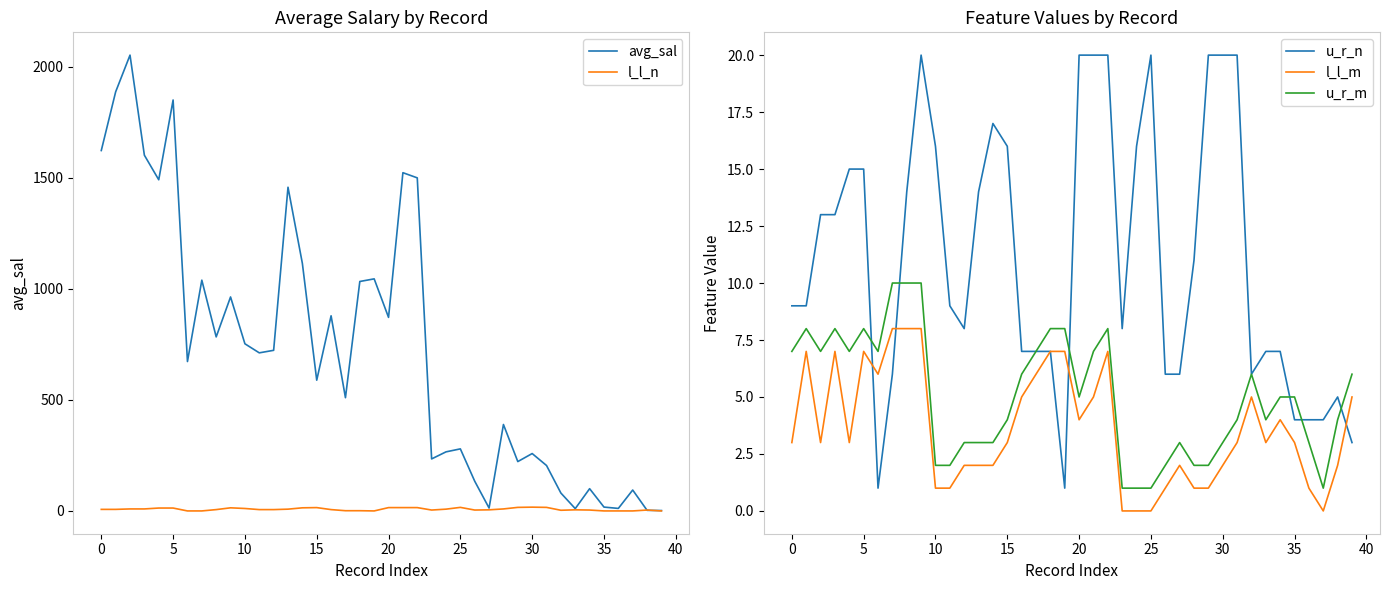

How many positive values does the l_l_m series have?

36